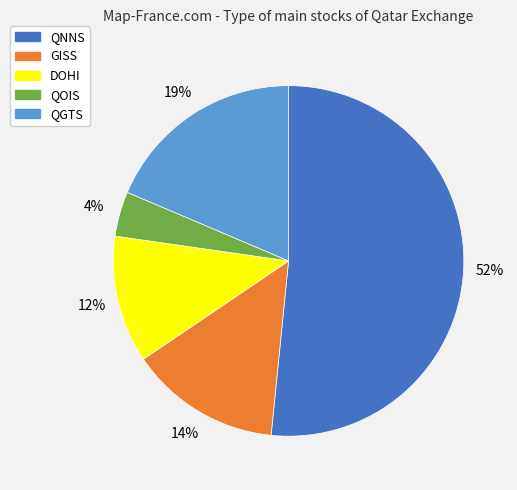

To the nearest percent, what portion does QGTS represent?

19%